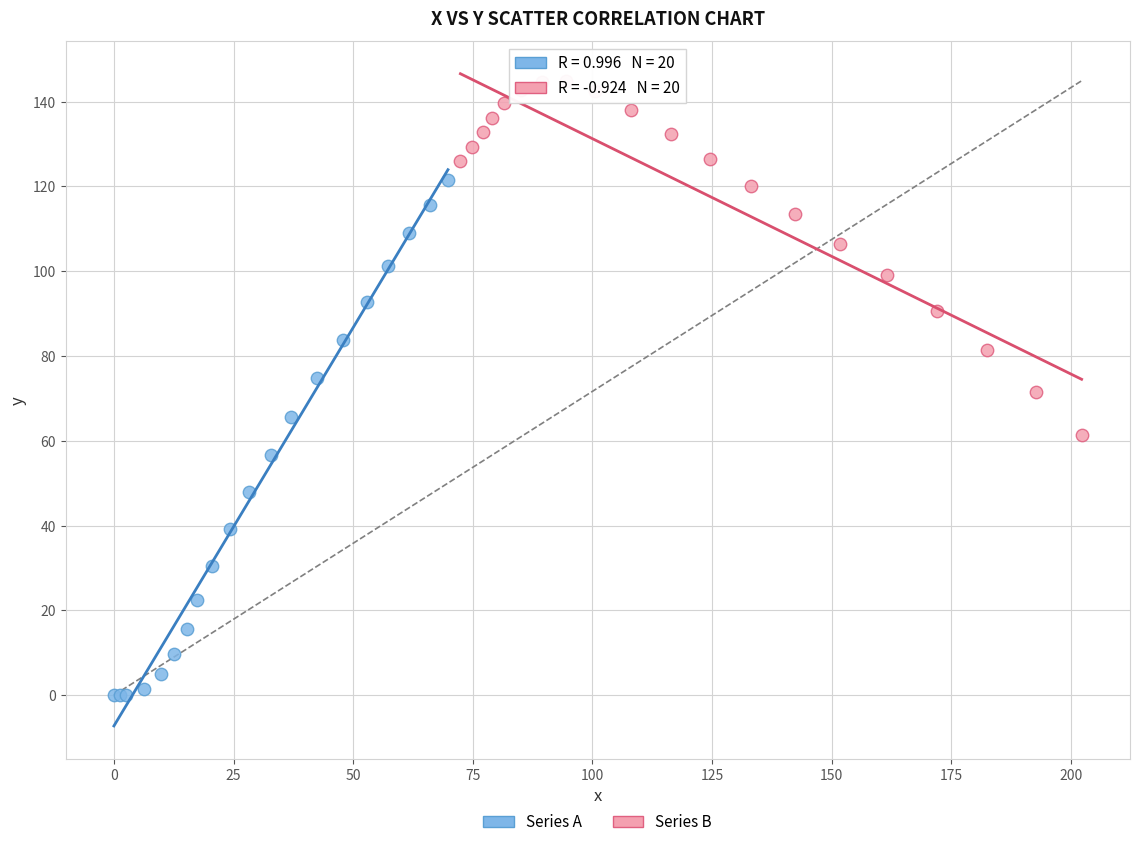

Which series reaches the minimum Y coordinate?

Series A